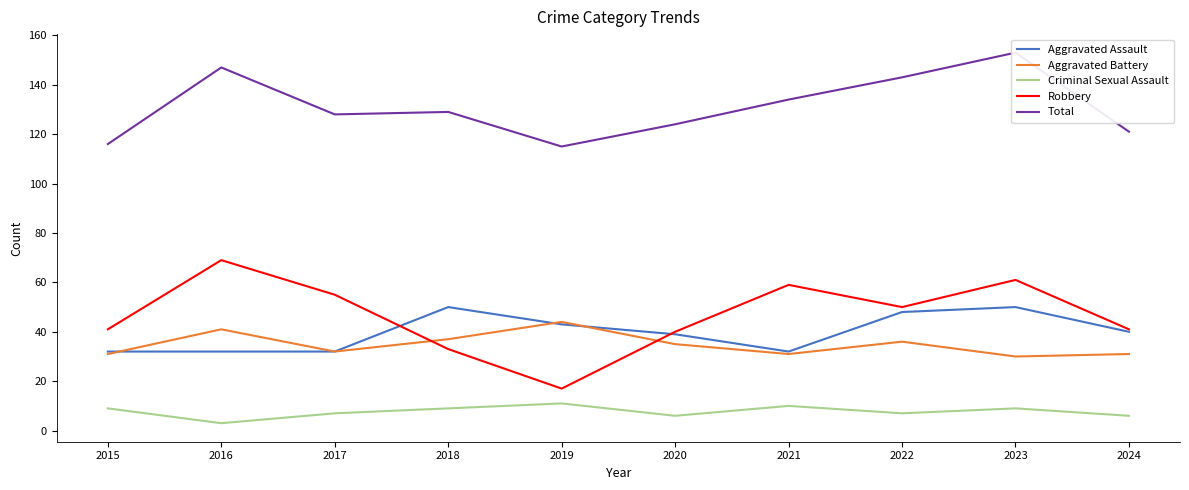

What is the value of the Aggravated Assault point at the 4th from the left?

50